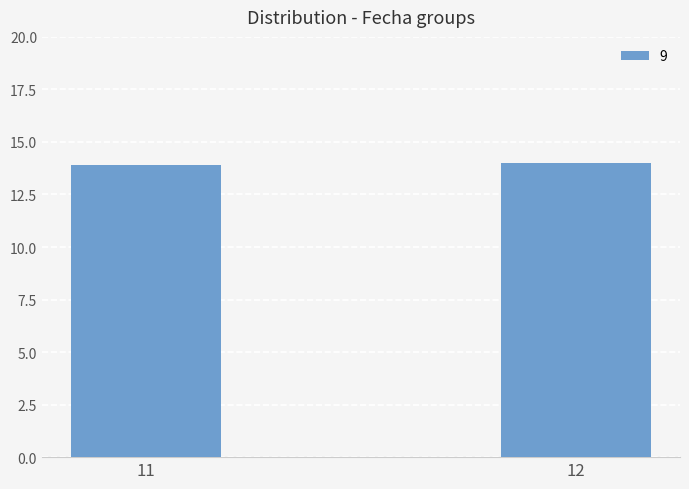

What is the value of the 1st bar from the left?

13.9